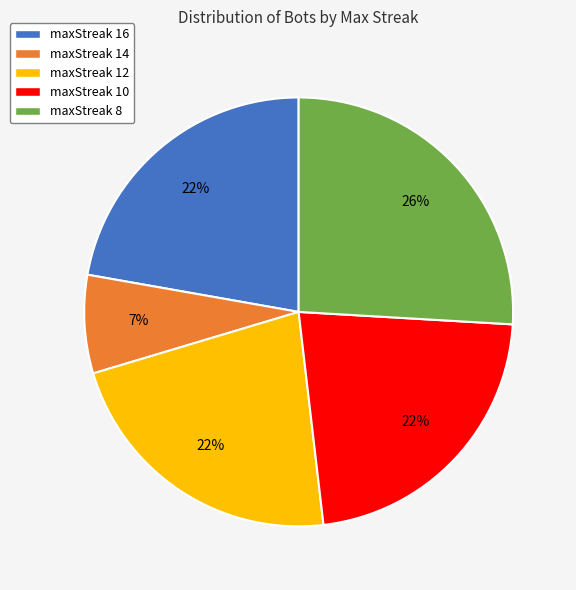

How many slices are in this pie chart?

5